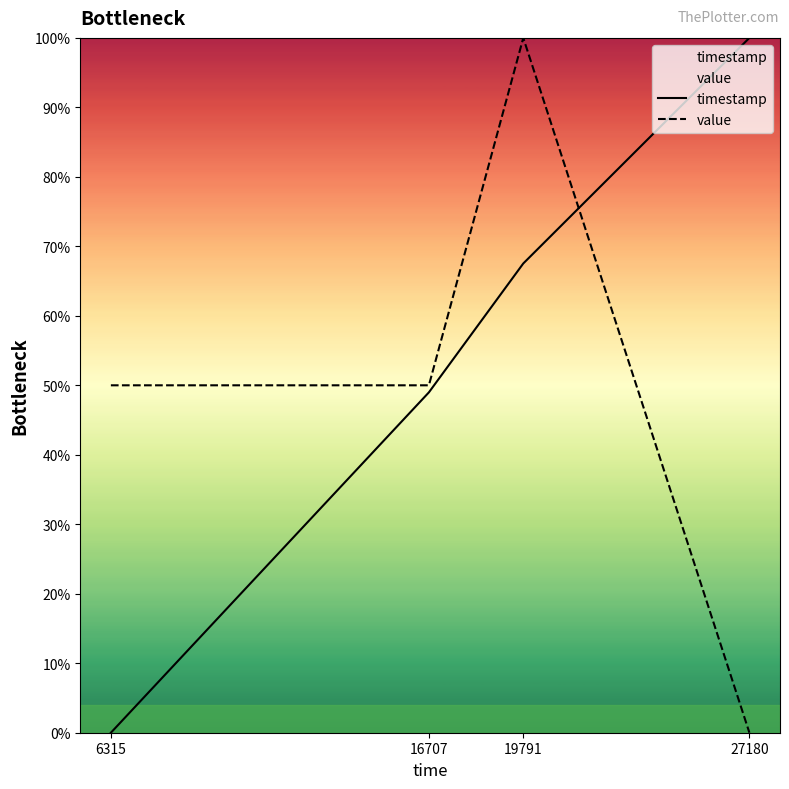

What are all the series names shown in the legend?

timestamp, value